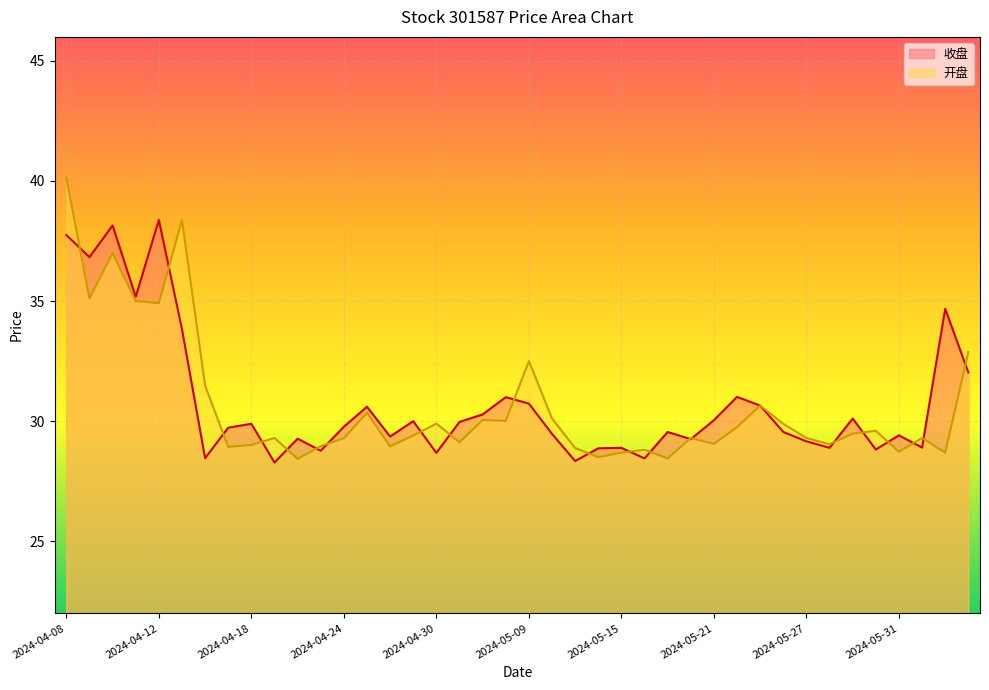

True or false: 收盘 and 开盘 intersect in this chart.

True